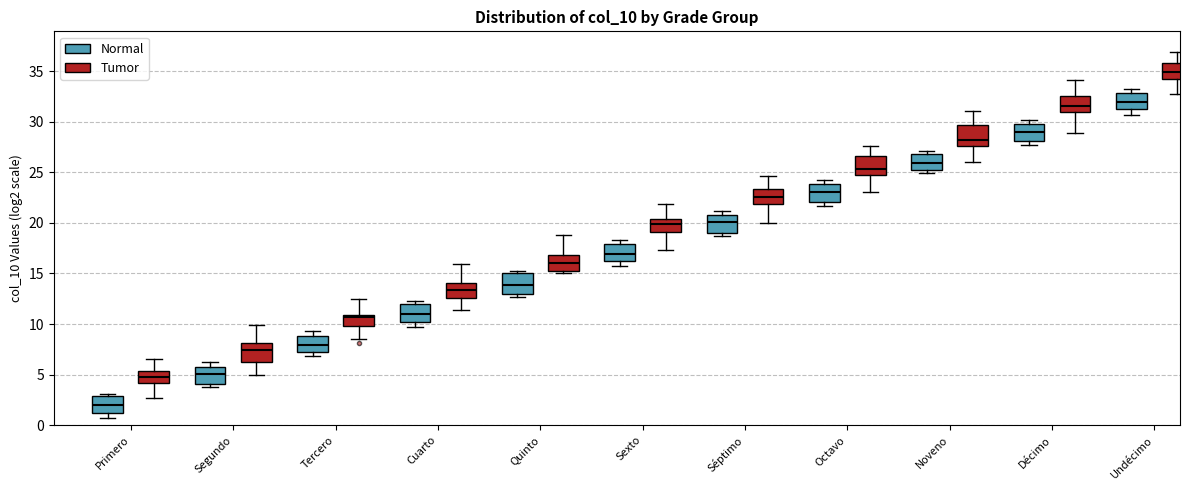

Reading left to right, transcribe this box plot: for each box, give where its median line is, the range the box spans, and where its two whiskers end, as read against the y-axis. The values are not printed on the chart, so give them approximately, as read against the axis.

Primero (Normal): median 2.0, box 1.0 to 3.0, whiskers 0.5 to 3.0 (just above the box's upper edge)
Primero (Tumor): median 5.0, box 4.0 to 5.5, whiskers 2.5 to 6.5
Segundo (Normal): median 5.0, box 4.0 to 6.0, whiskers 3.5 to 6.0 (just above the box's upper edge)
Segundo (Tumor): median 7.5, box 6.5 to 8.0, whiskers 5.0 to 10.0
Tercero (Normal): median 8.0, box 7.5 to 9.0, whiskers 7.0 to 9.5
Tercero (Tumor): median 10.5, box 10.0 to 11.0, whiskers 8.5 to 12.5
Cuarto (Normal): median 11.0, box 10.0 to 12.0, whiskers 9.5 to 12.0 (just above the box's upper edge)
Cuarto (Tumor): median 13.5, box 12.5 to 14.0, whiskers 11.5 to 16.0
Quinto (Normal): median 14.0, box 13.0 to 15.0, whiskers 12.5 to 15.5
Quinto (Tumor): median 16.0, box 15.0 to 17.0, whiskers 15.0 (just below the box's lower edge) to 19.0
Sexto (Normal): median 17.0, box 16.0 to 18.0, whiskers 16.0 (just below the box's lower edge) to 18.5
Sexto (Tumor): median 20.0, box 19.0 to 20.5, whiskers 17.5 to 22.0
Séptimo (Normal): median 20.0, box 19.0 to 21.0, whiskers 18.5 to 21.0 (just above the box's upper edge)
Séptimo (Tumor): median 22.5, box 22.0 to 23.5, whiskers 20.0 to 24.5
Octavo (Normal): median 23.0, box 22.0 to 24.0, whiskers 21.5 to 24.0 (just above the box's upper edge)
Octavo (Tumor): median 25.5, box 25.0 to 26.5, whiskers 23.0 to 27.5
Noveno (Normal): median 26.0, box 25.0 to 27.0, whiskers 25.0 (just below the box's lower edge) to 27.0 (just above the box's upper edge)
Noveno (Tumor): median 28.0, box 27.5 to 29.5, whiskers 26.0 to 31.0
Décimo (Normal): median 29.0, box 28.0 to 30.0, whiskers 28.0 (just below the box's lower edge) to 30.0 (just above the box's upper edge)
Décimo (Tumor): median 31.5, box 31.0 to 32.5, whiskers 29.0 to 34.0
Undécimo (Normal): median 32.0, box 31.5 to 33.0, whiskers 30.5 to 33.5
Undécimo (Tumor): median 35.0, box 34.0 to 36.0, whiskers 33.0 to 37.0